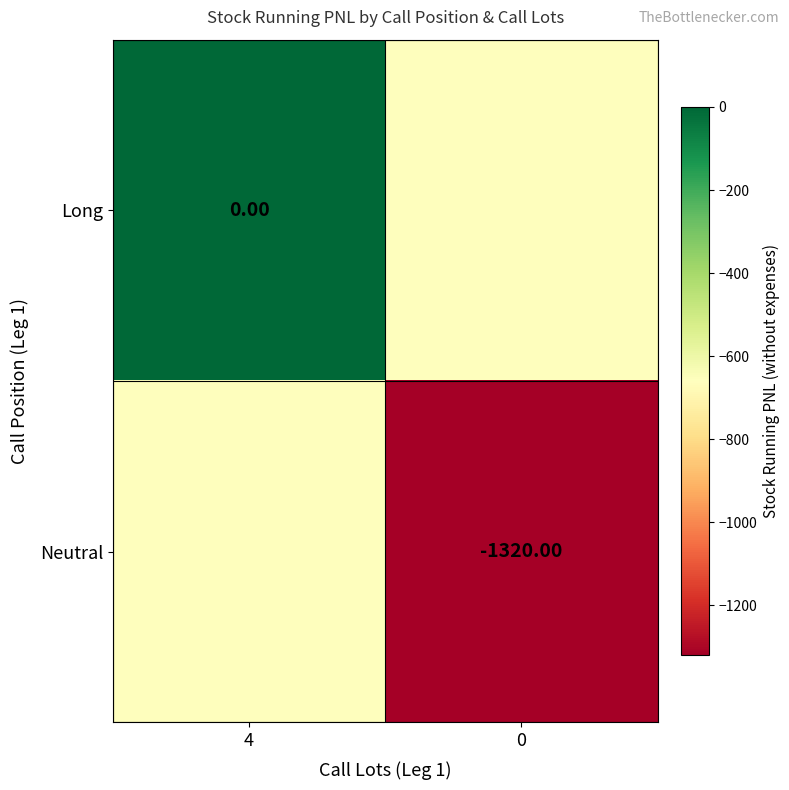

Is the value of Neutral at 0 greater than the value of Long at 4?

No